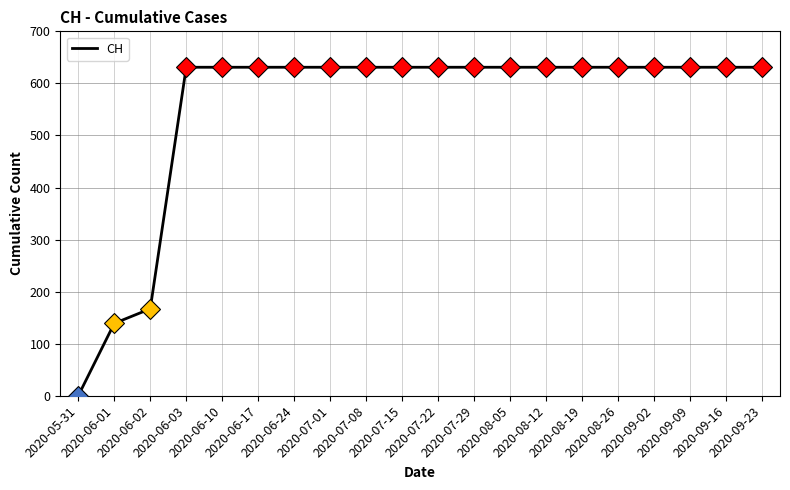

What is the difference between the maximum and minimum values?

631